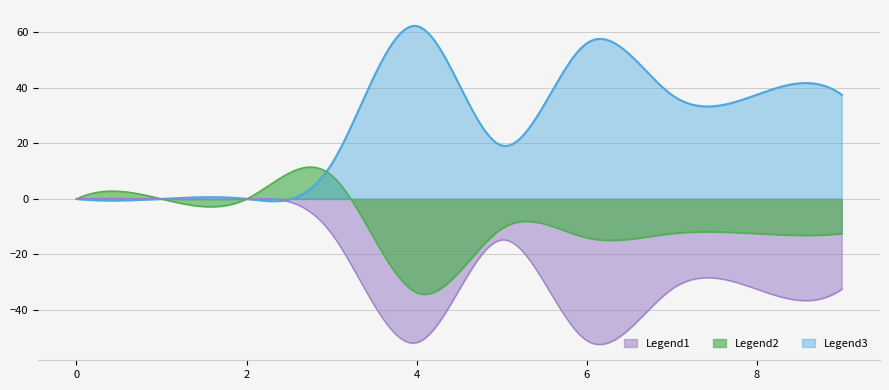

Rank the series by their maximum value, from lowest to highest.

Legend1, Legend2, Legend3